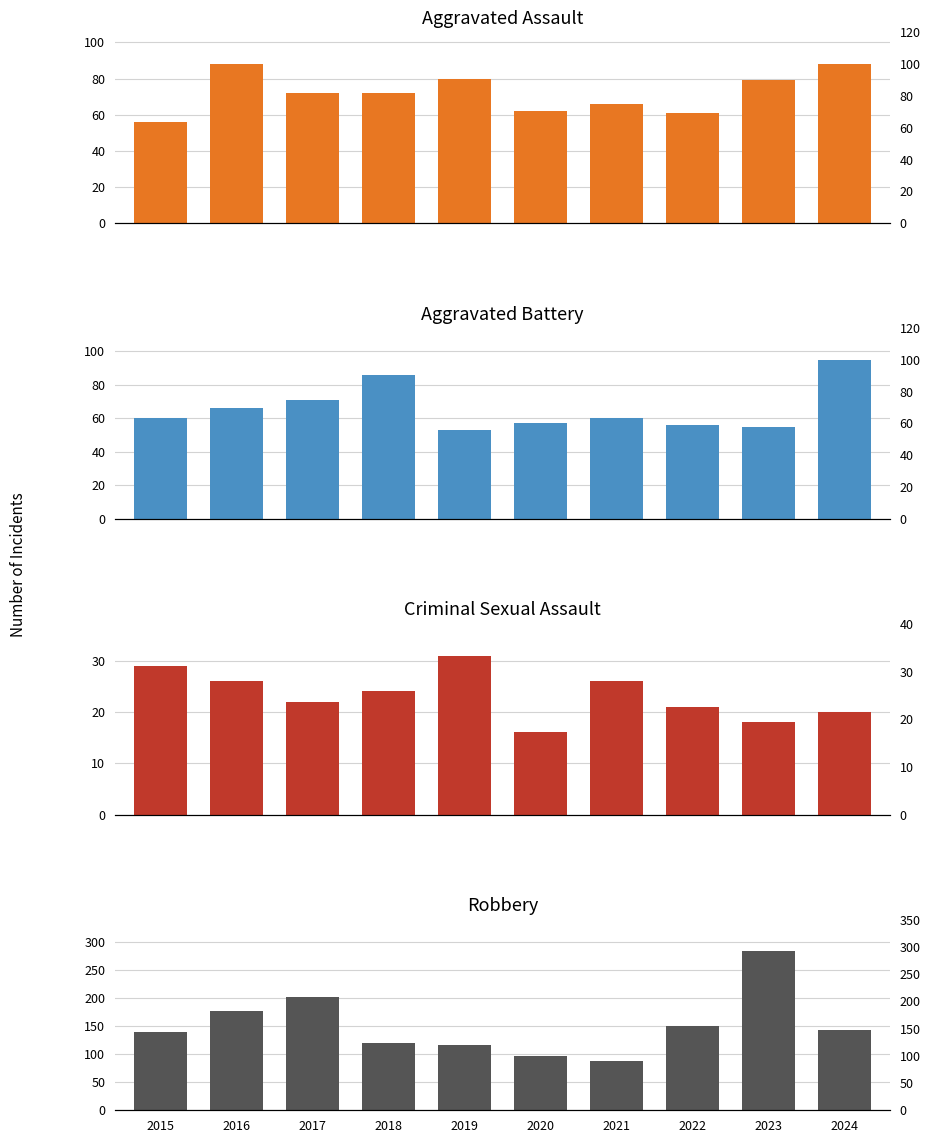

How many groups of bars are there?

10